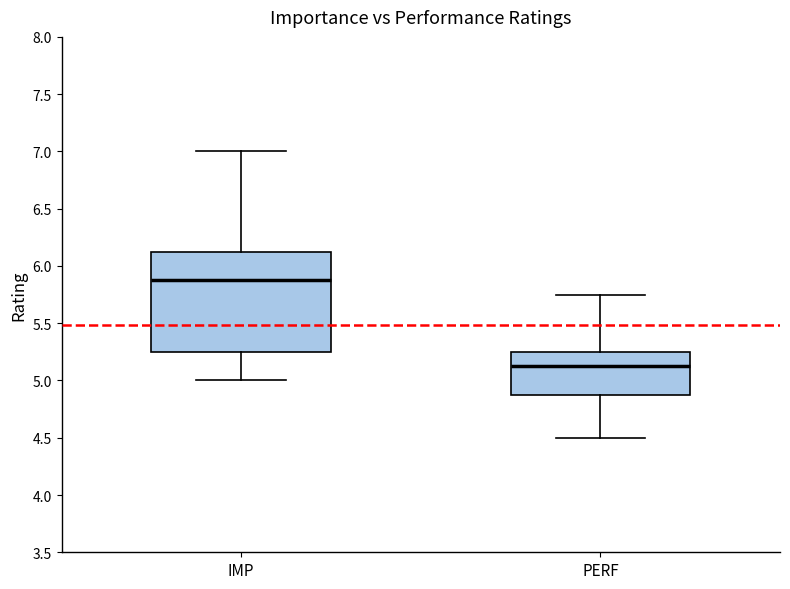

Reading left to right, read every box against the y-axis: the position of its median line, the range the box covers, and the ends of its whiskers. The values are not printed on the chart, so give them approximately, as read against the axis.

IMP: median 5.90, box 5.25 to 6.15, whiskers 5.00 to 7.00
PERF: median 5.15, box 4.90 to 5.25, whiskers 4.50 to 5.75